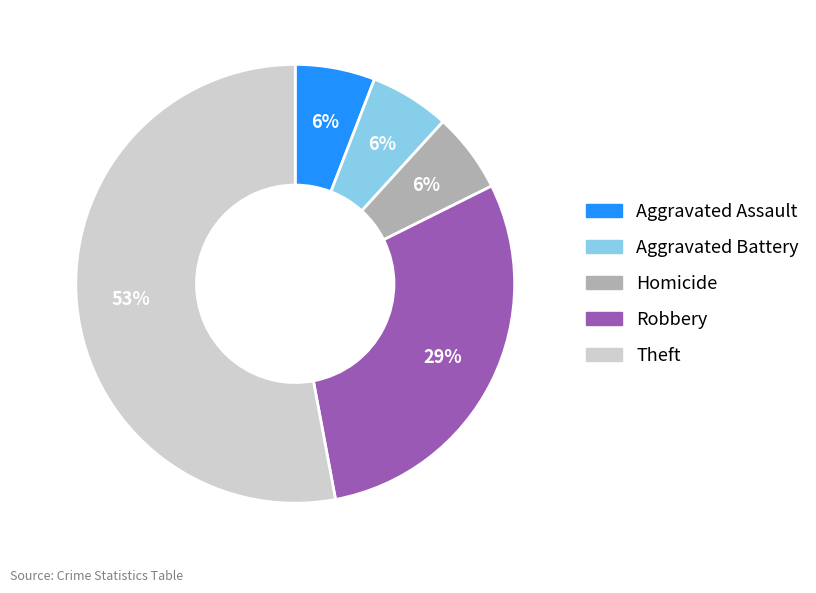

To the nearest percent, what is the average slice percentage?

20%